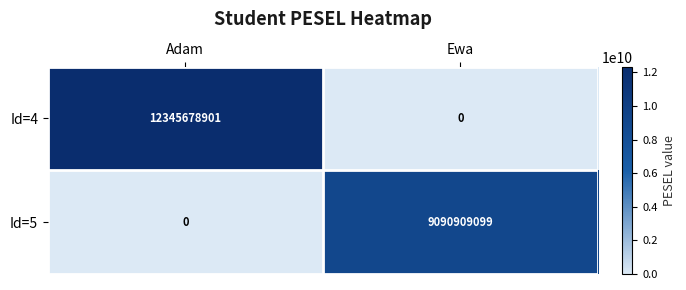

True or false: Id=4 has a value of 12345678901 at Adam.

True